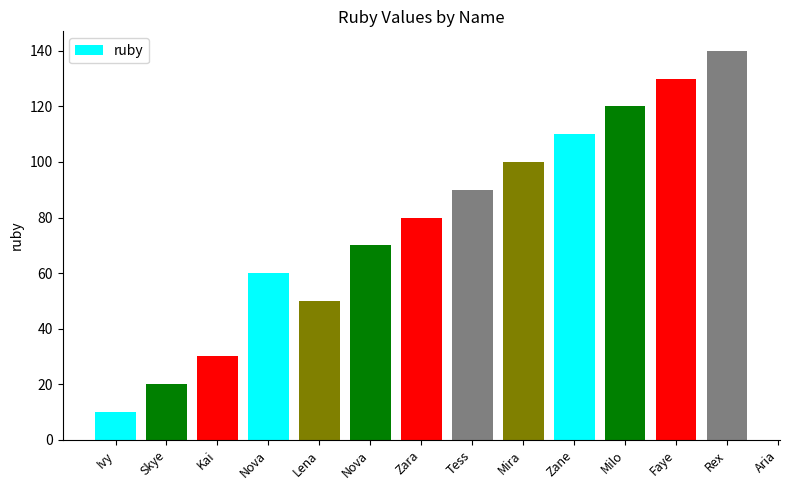

What is the label of the 6th bar from the left?

Nova